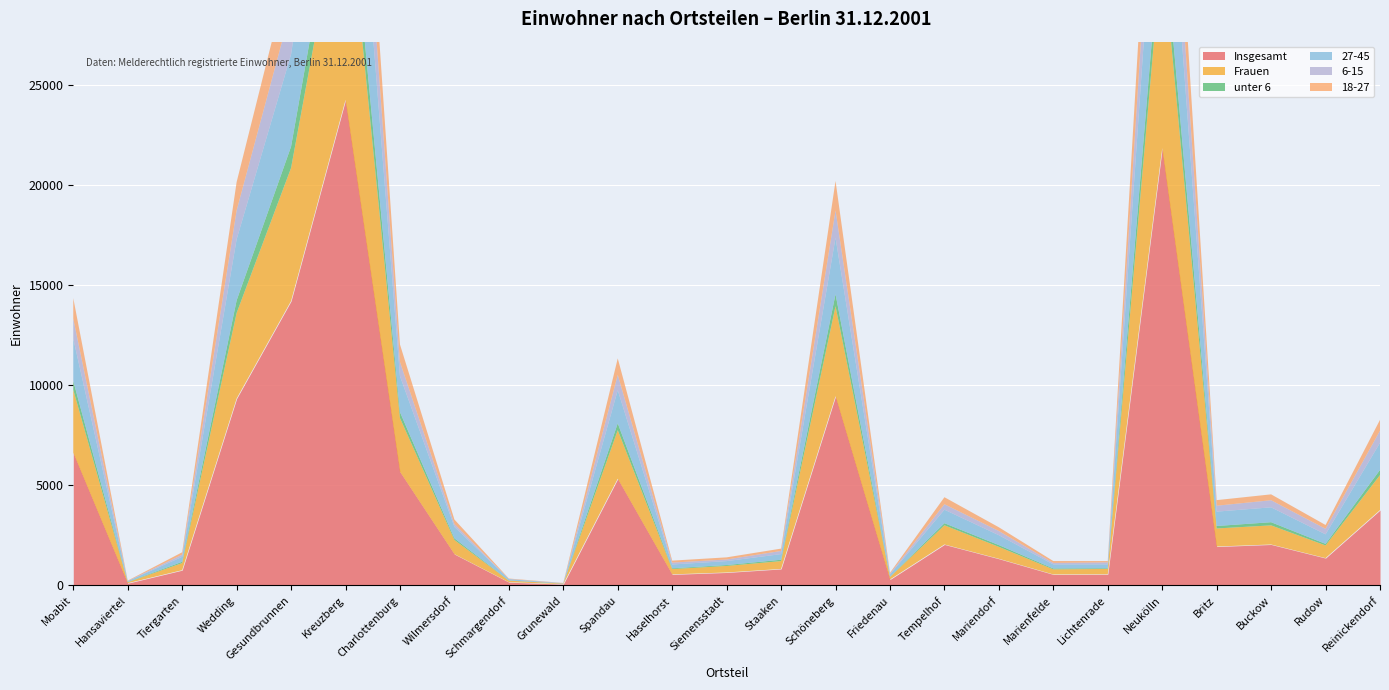

What is the total value across all series at Gesundbrunnen?

31034